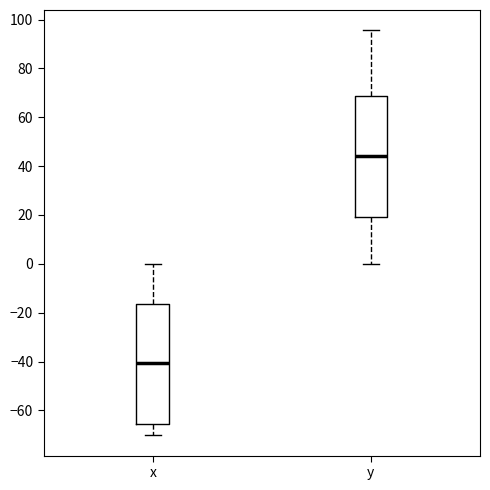

Reading left to right, read every box against the y-axis: the position of its median line, the range the box covers, and the ends of its whiskers. The values are not printed on the chart, so give them approximately, as read against the axis.

x: median -40, box -66 to -16, whiskers -70 to 0
y: median 44, box 20 to 68, whiskers 0 to 96